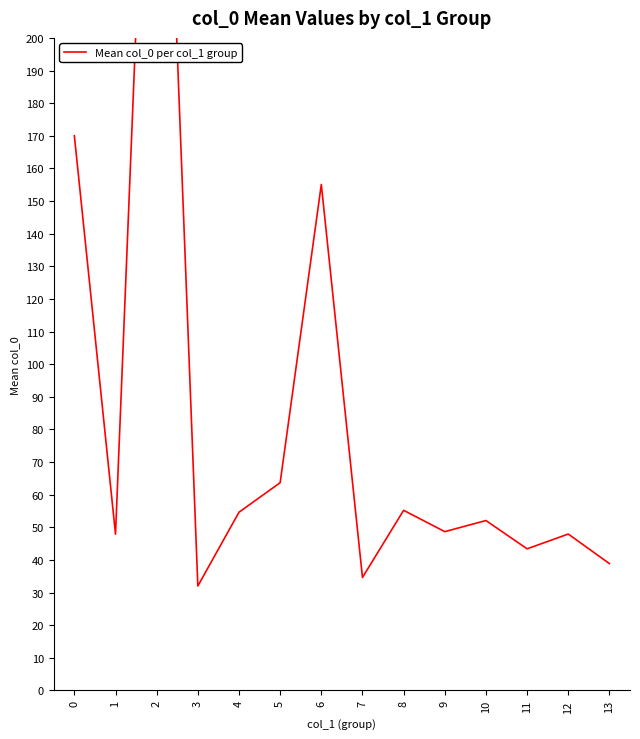

Between 11 and 3, which is larger?

11